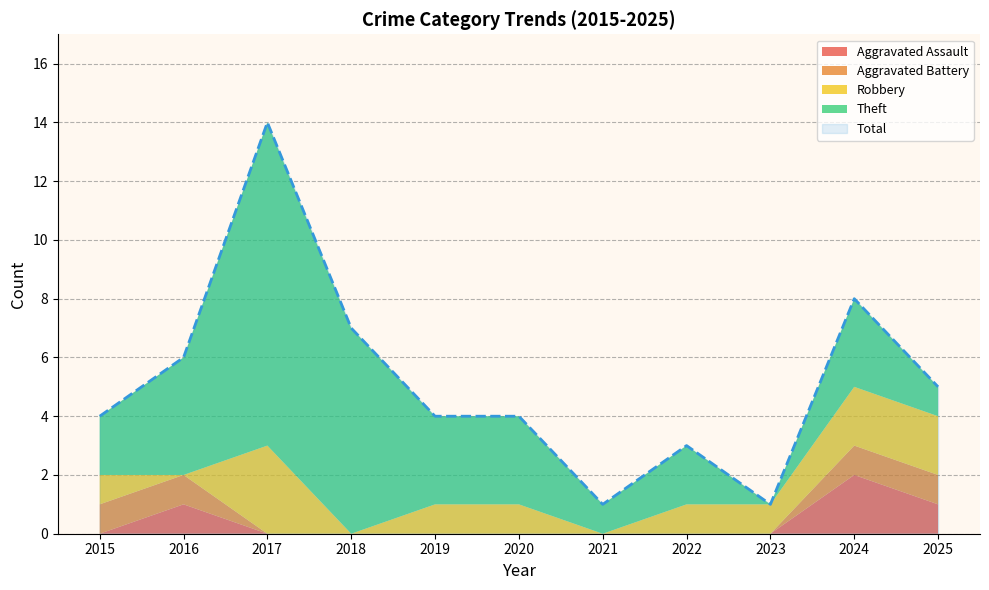

Reading left to right, extract all data points from this chart.

Aggravated Assault: 0	1	0	0	0	0	0	0	0	2	1
Aggravated Battery: 1	1	0	0	0	0	0	0	0	1	1
Robbery: 1	0	3	0	1	1	0	1	1	2	2
Theft: 2	4	11	7	3	3	1	2	0	3	1
Total: 4	6	14	7	4	4	1	3	1	8	5